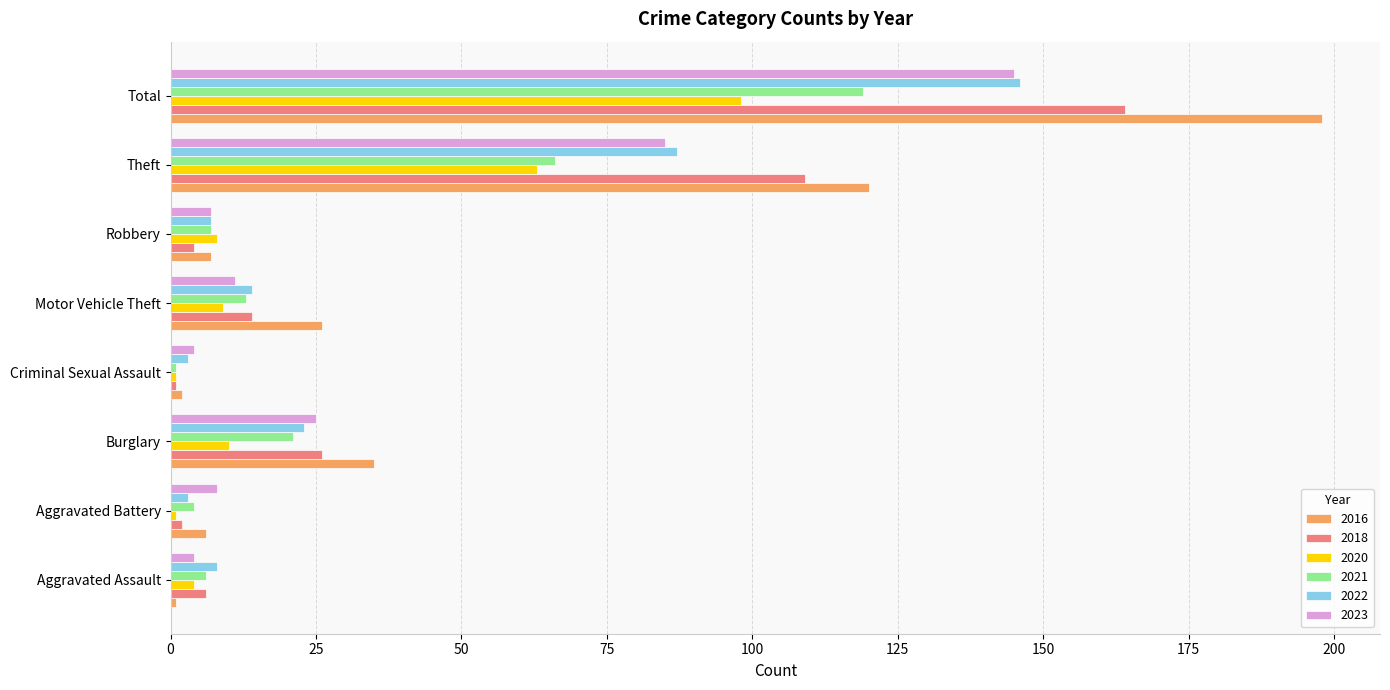

The value of 2022 at Criminal Sexual Assault is 3. True or false?

True